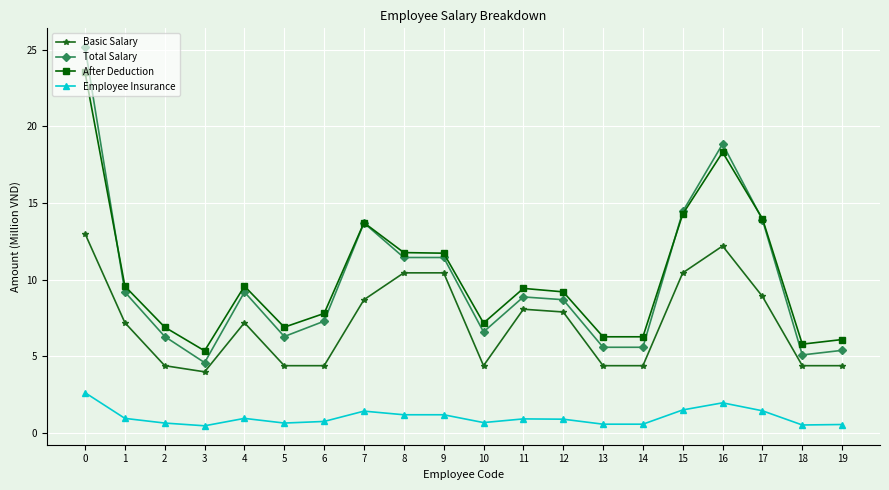

True or false: Employee Insurance and Basic Salary cross at least once.

False